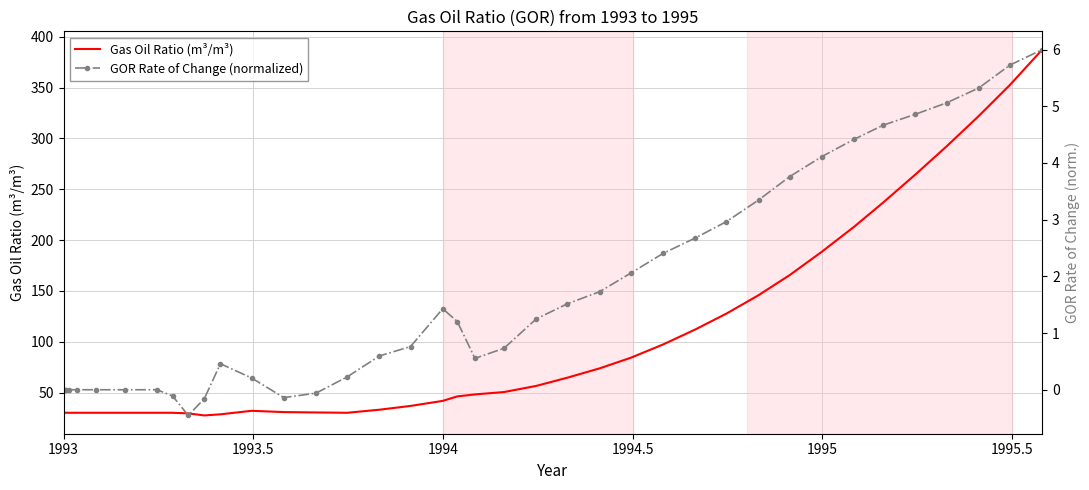

Which series has the largest range (max minus min)?

Gas Oil Ratio (m³/m³)